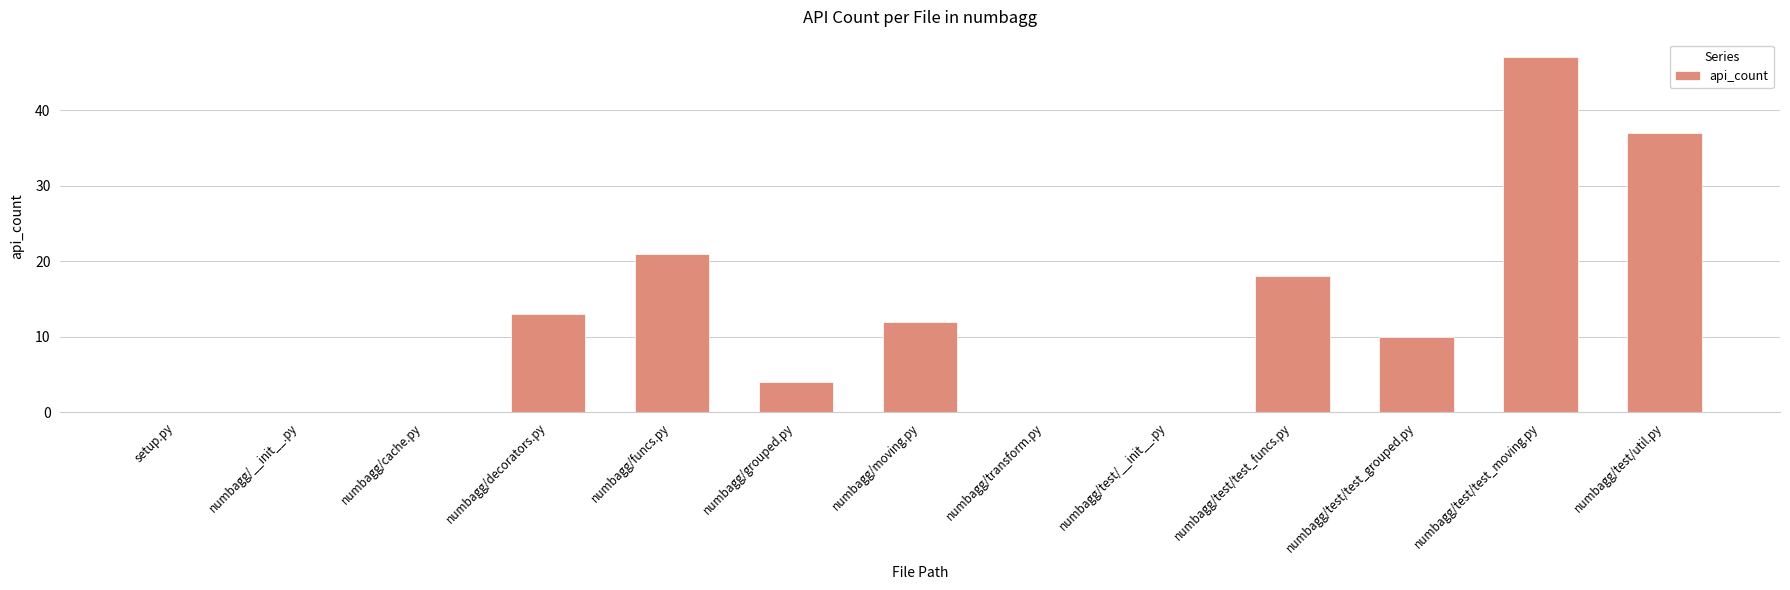

What is the greatest value displayed?

47